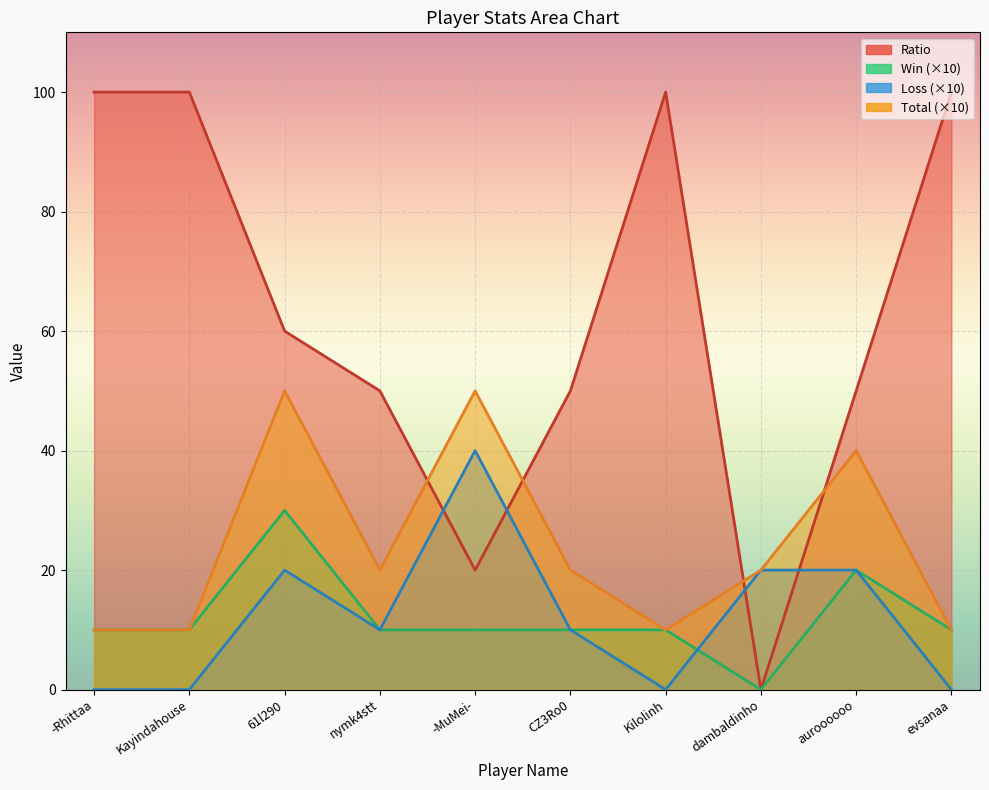

At which category is the sum across all series the highest?

61l290